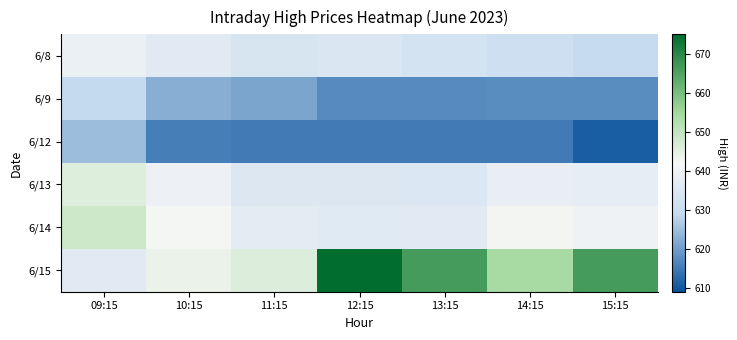

At which category is the sum across all series the highest?

09:15